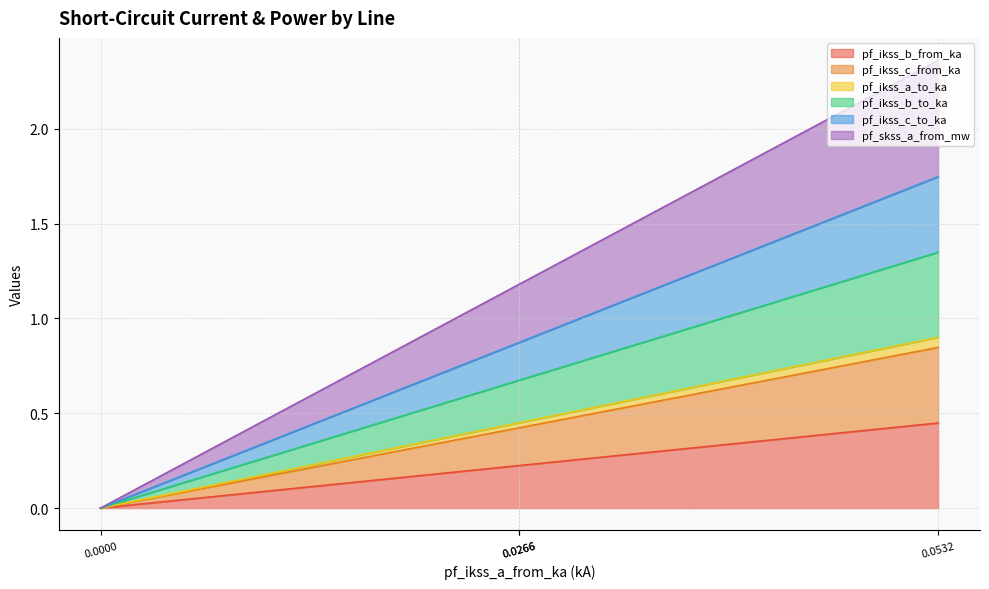

True or false: pf_ikss_c_from_ka and pf_ikss_a_to_ka intersect in this chart.

False